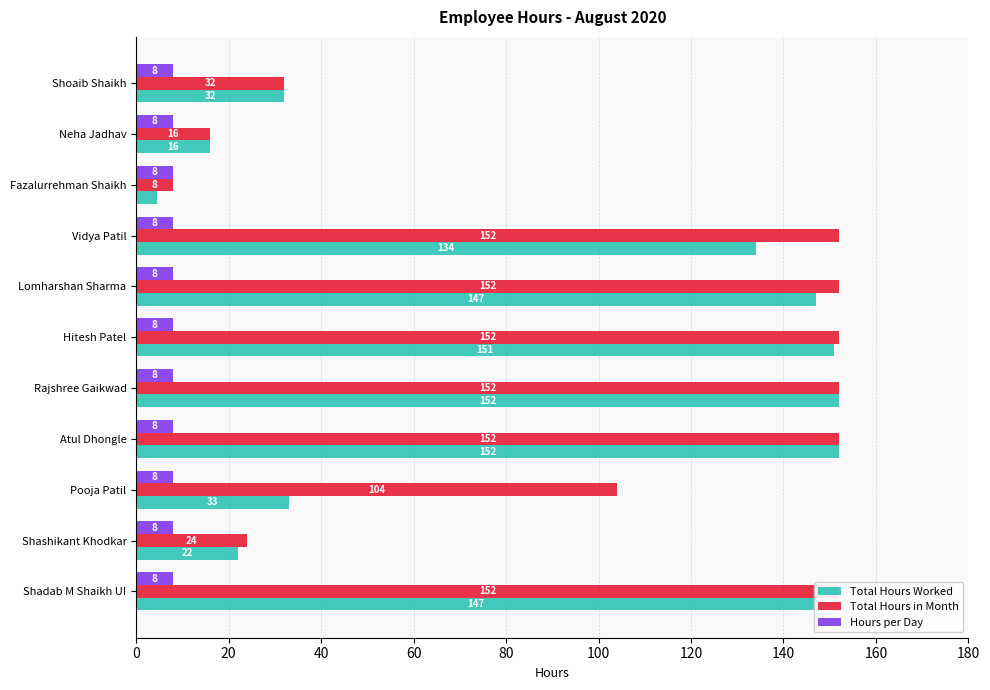

How many values in the Total Hours Worked series are below 134?

5